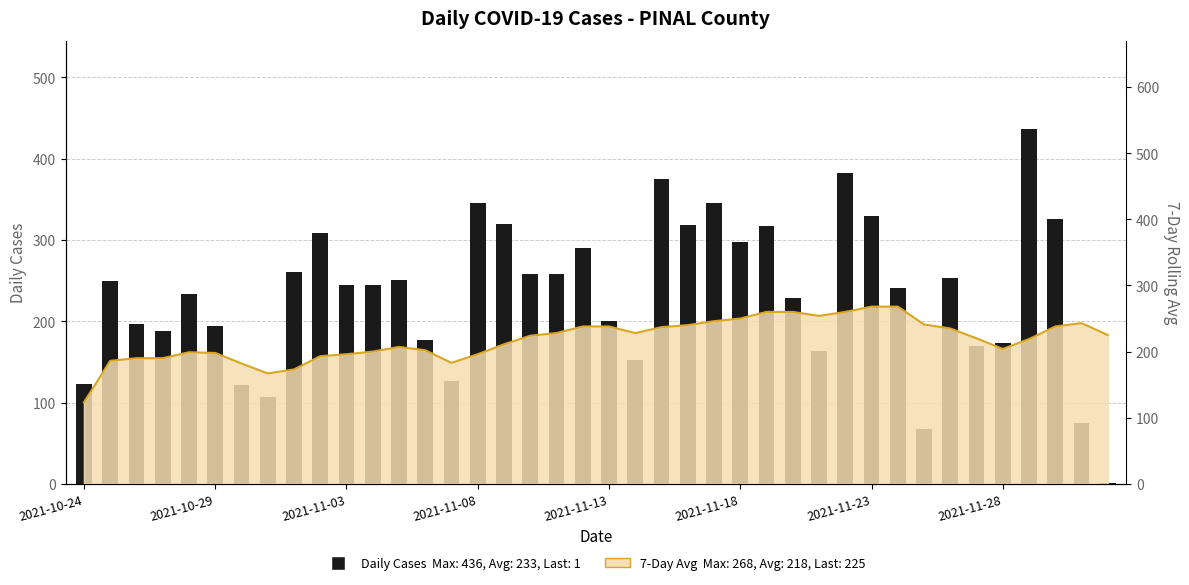

The value at 2021-11-28 is 173. True or false?

True